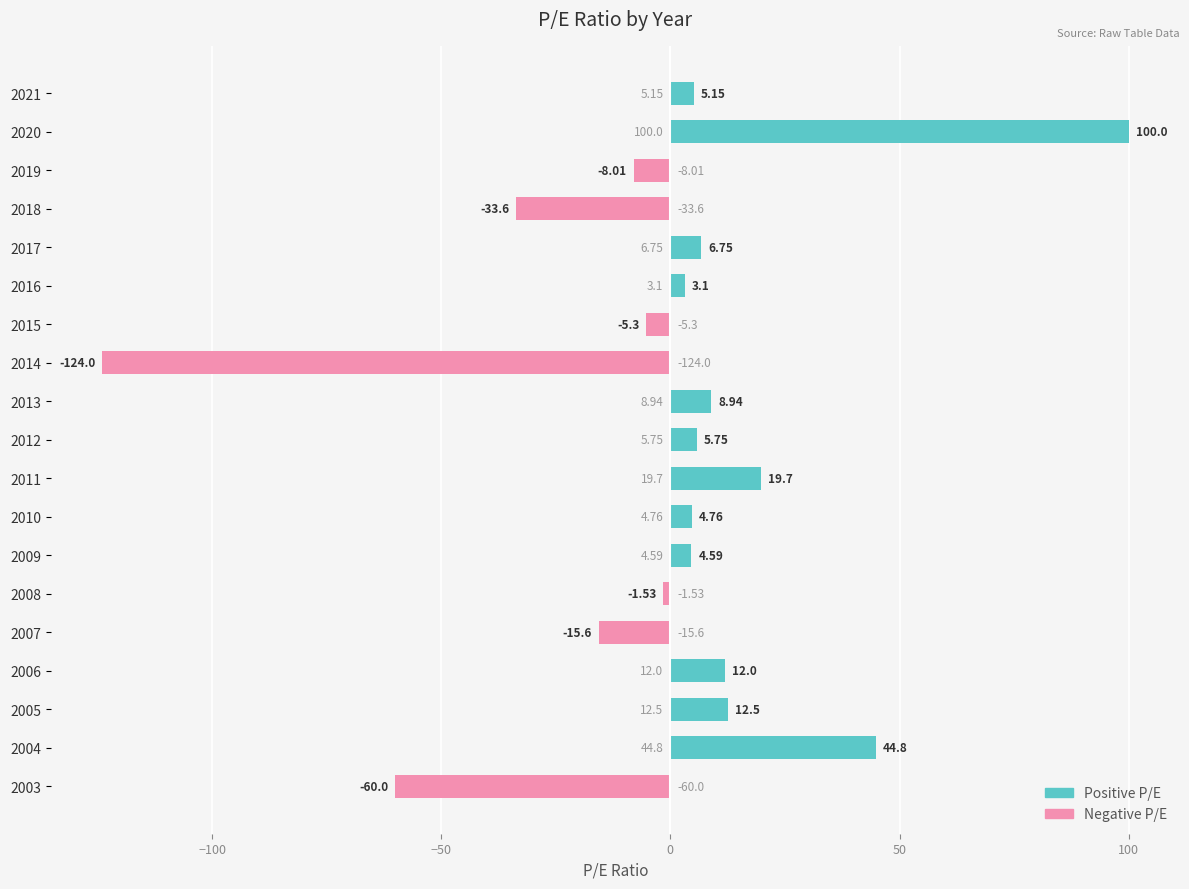

Which series has the largest range (max minus min)?

Negative P/E